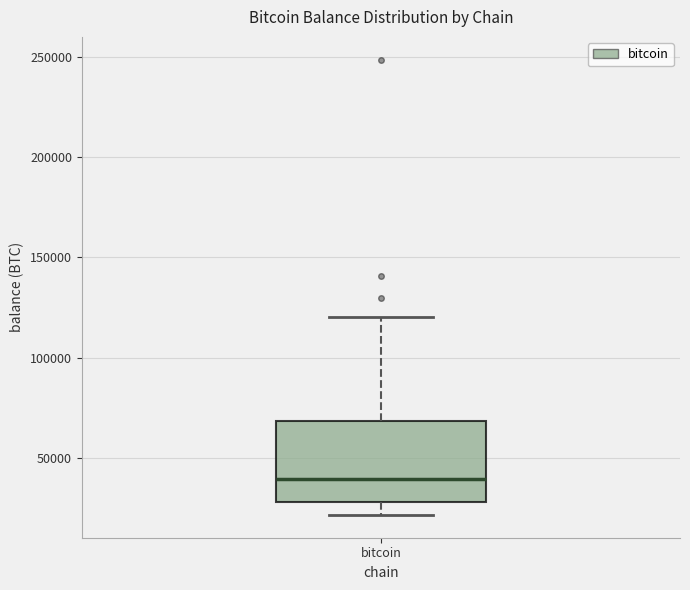

Where does the median line of the box for bitcoin sit on the y-axis? The values are not printed on the chart, so give them approximately, as read against the axis.

40000